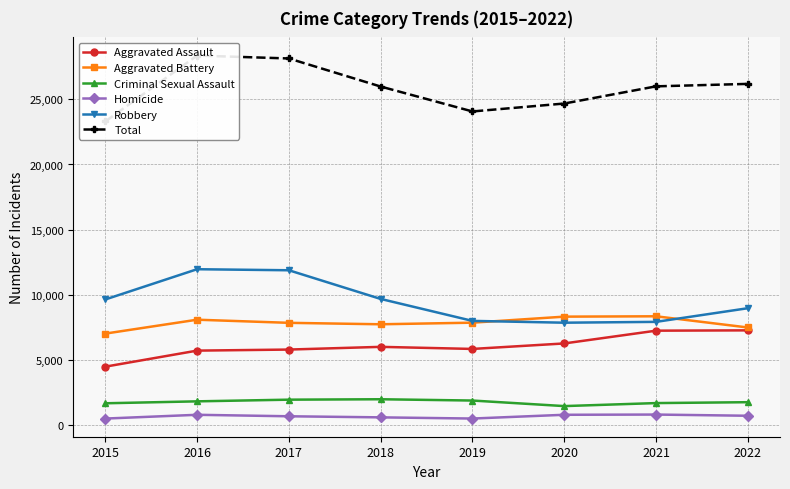

At which category is the sum across all series the highest?

2016